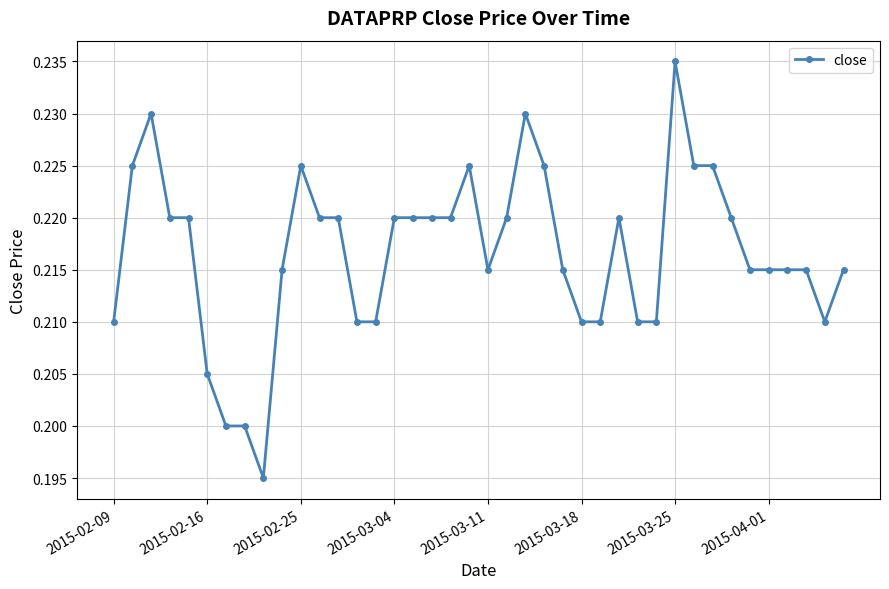

What is the sum of all values?

8.7